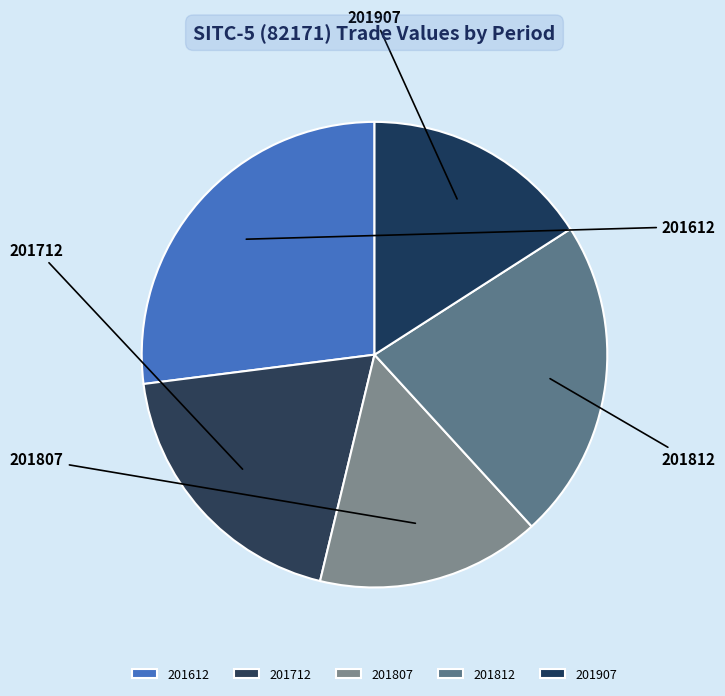

To the nearest percent, what percentage of the pie is 201907?

16%